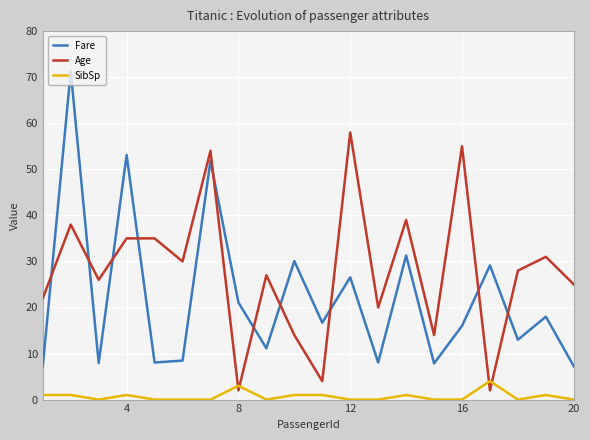

True or false: Fare has a value of 26.6 at 12.

True